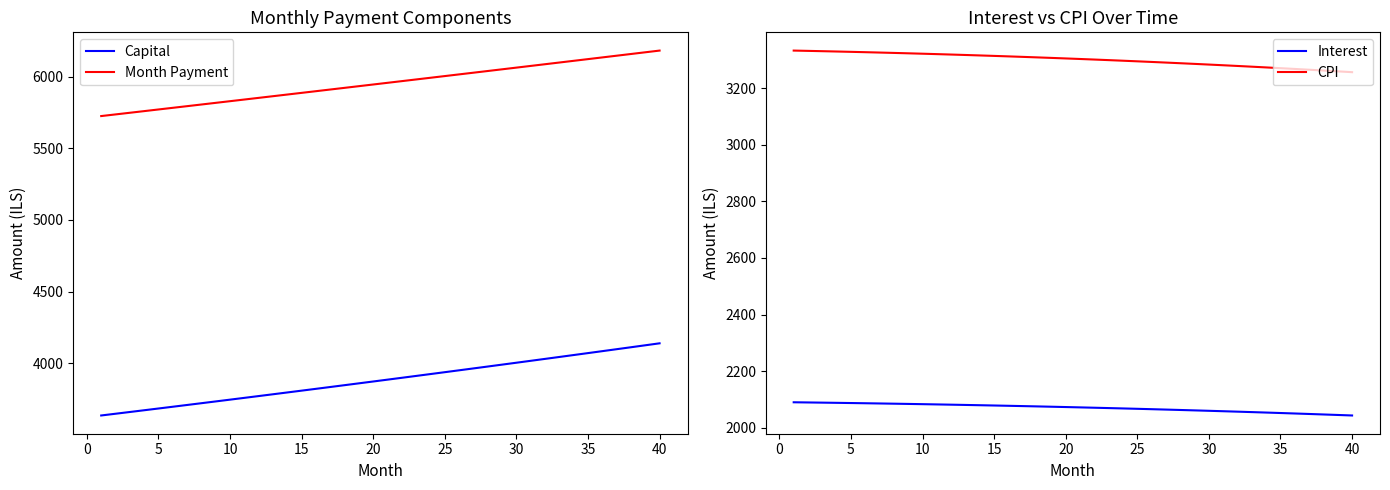

True or false: Month Payment and Interest cross at least once.

False